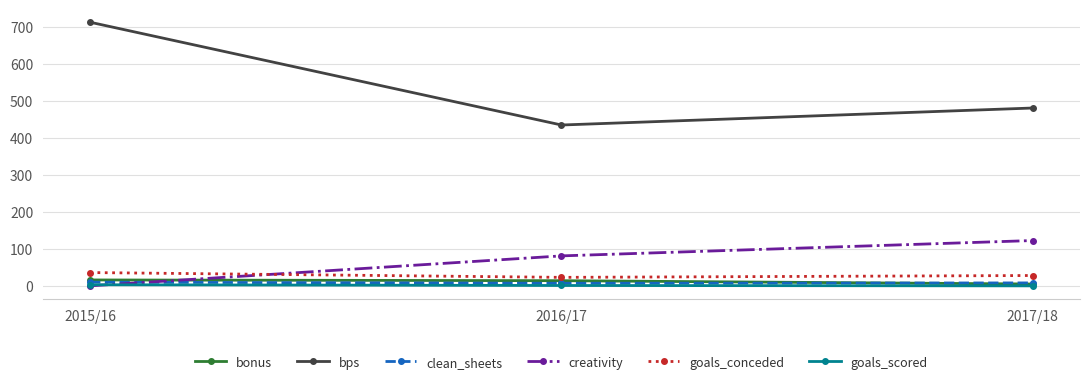

Count the number of data series in this chart.

6